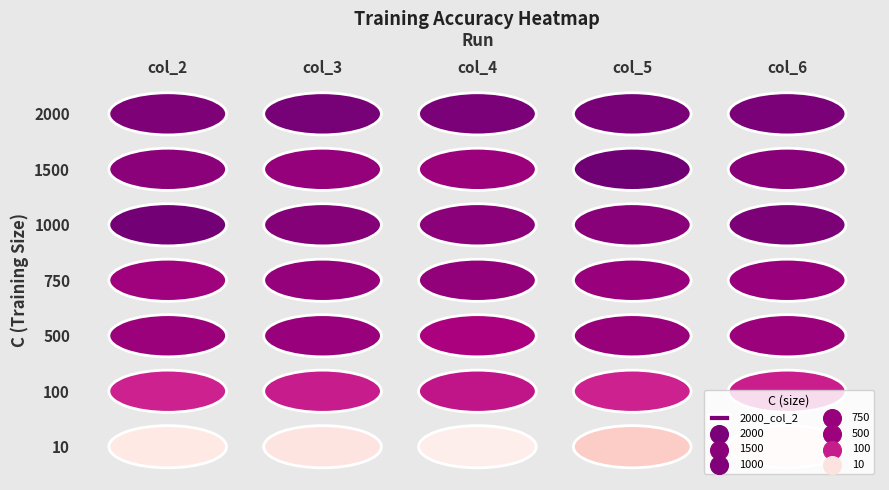

Which has a higher value, 1 or 0?

1